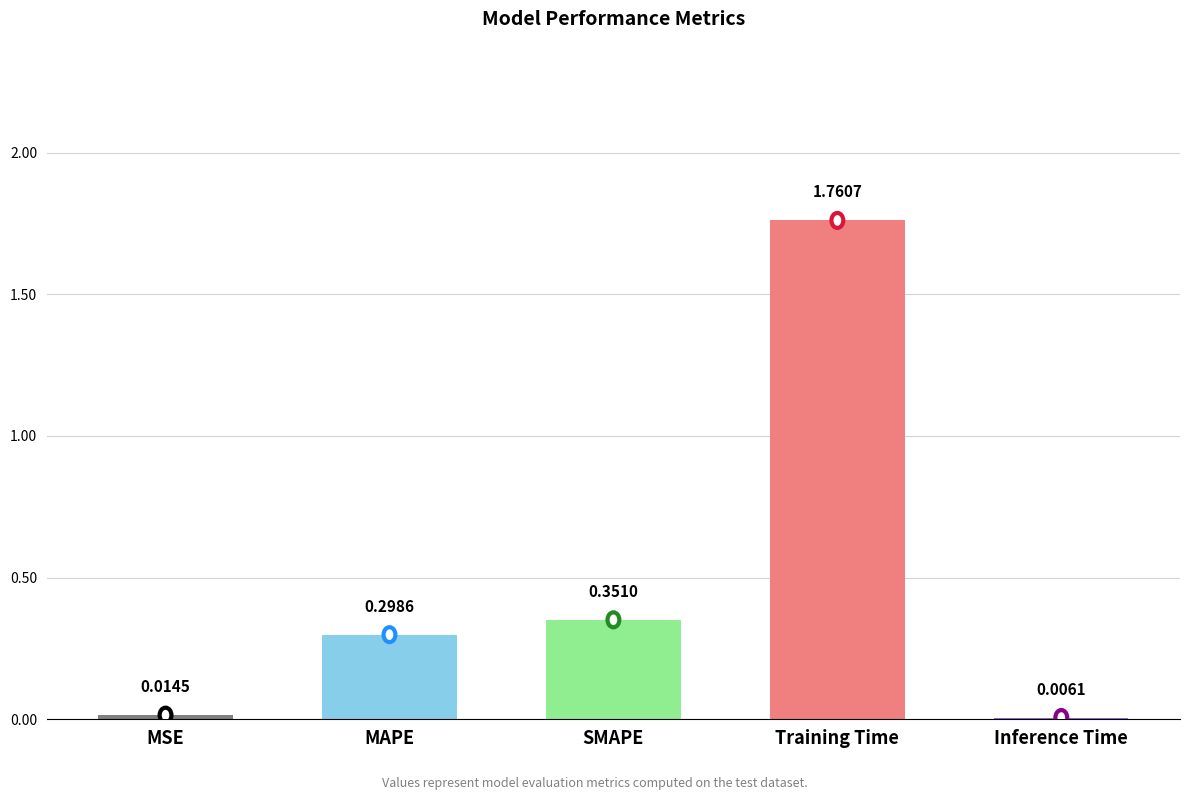

Count the number of data series in this chart.

1